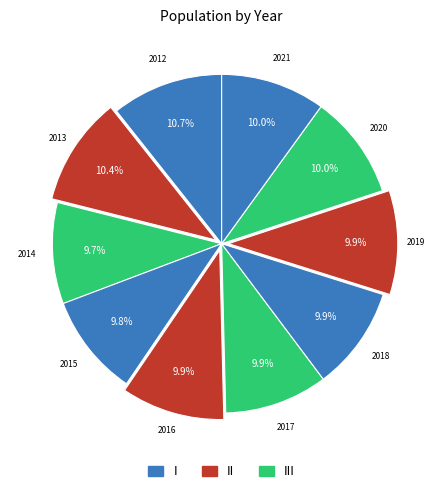

Count the number of slices in the pie.

10